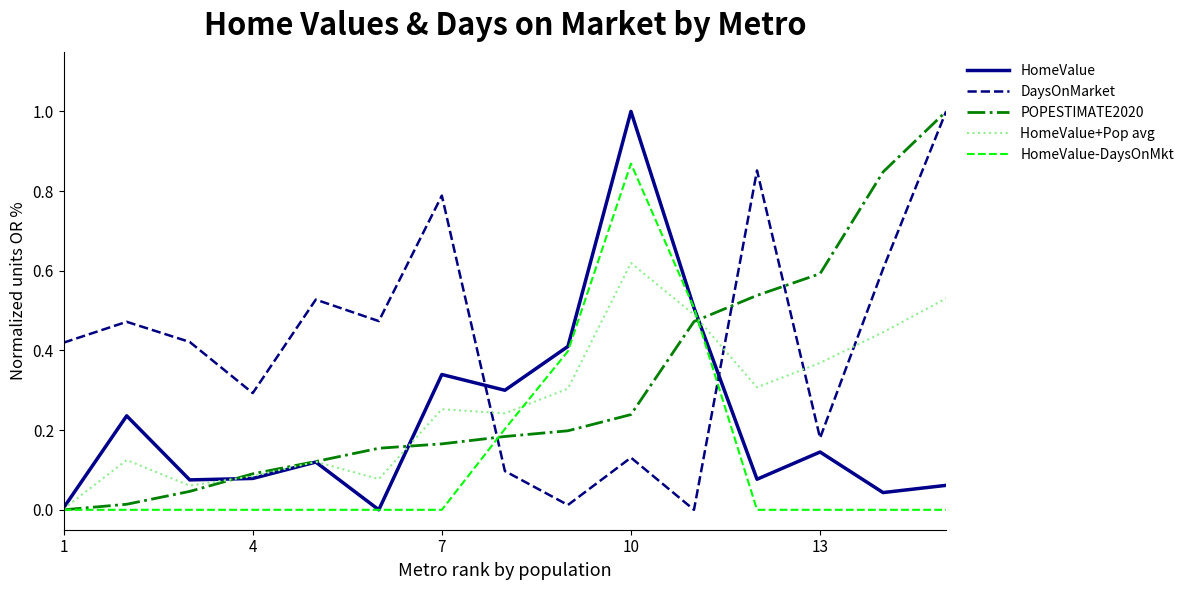

What is the greatest value displayed?

1.0